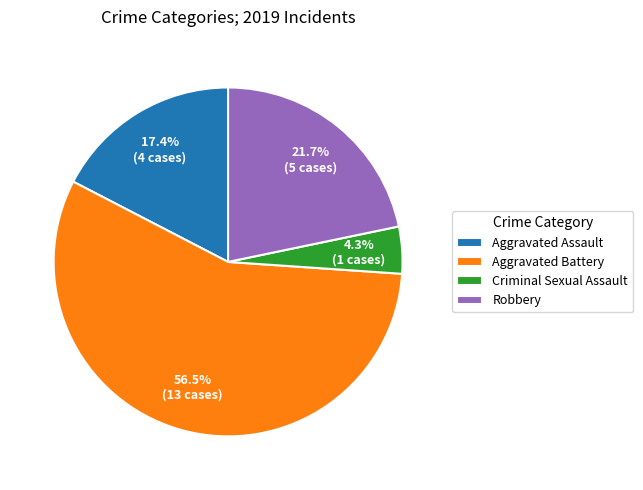

Does any single category account for the majority?

Yes